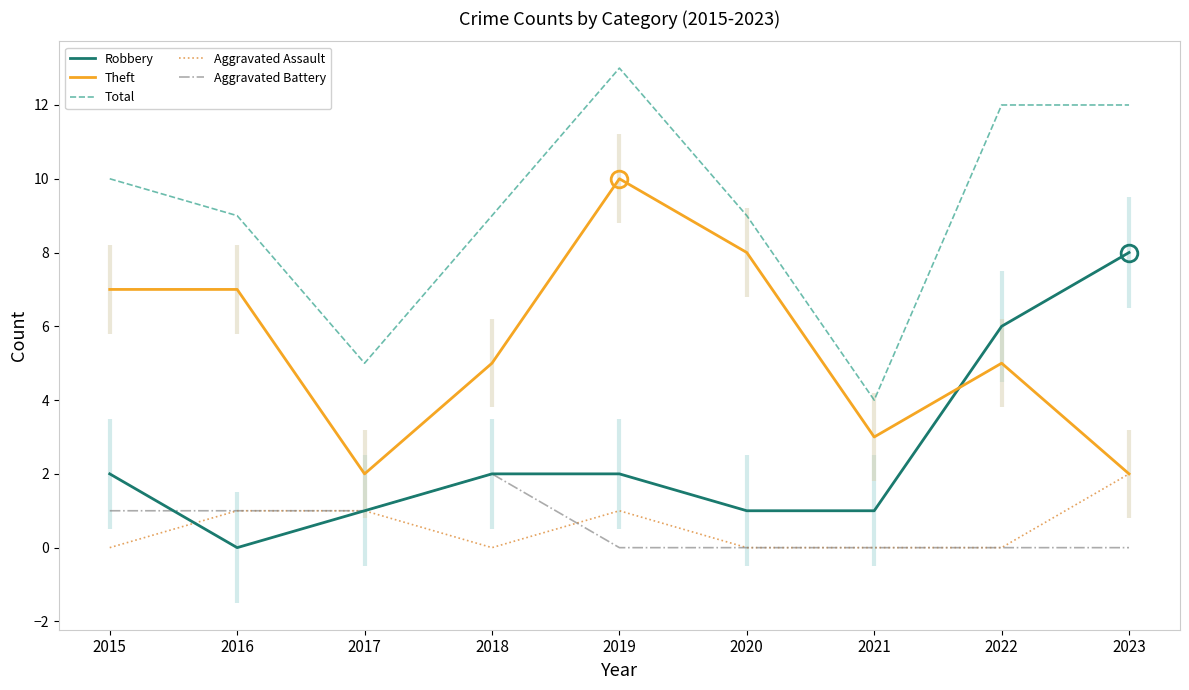

What is the highest value of the Robbery series?

8